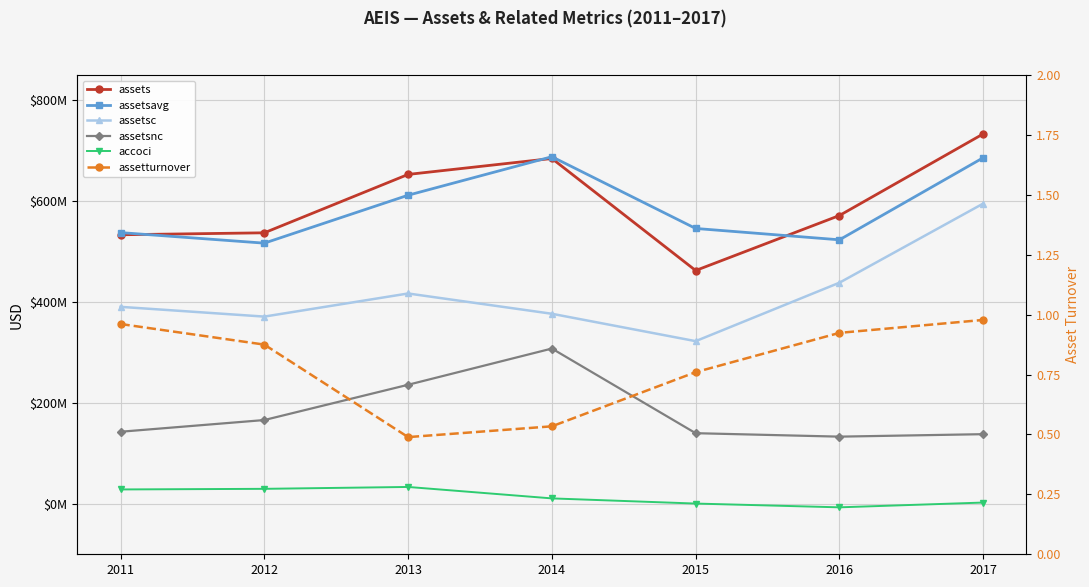

How many interior local peaks does the accoci series have?

1